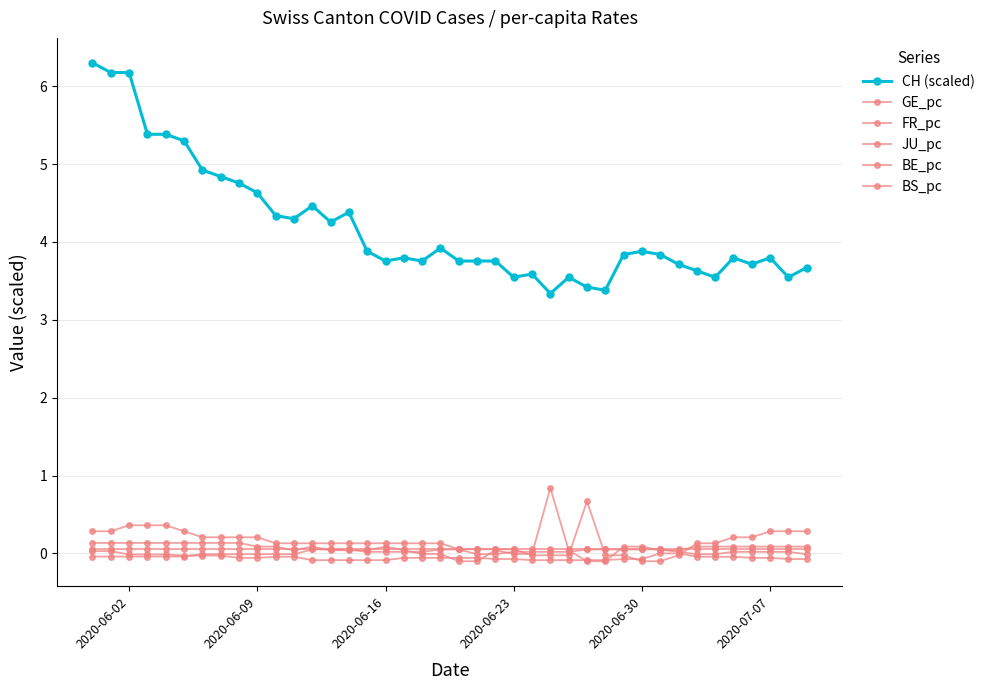

At how many categories does at least one series exceed 2?

40